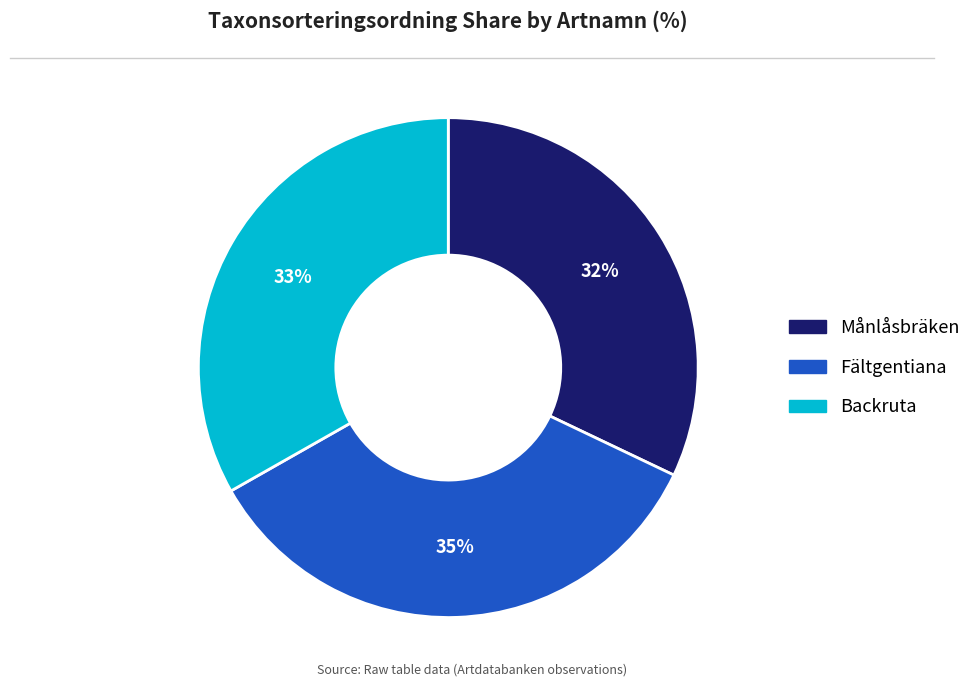

Rank the categories by value from highest to lowest.

Fältgentiana, Backruta, Månlåsbräken